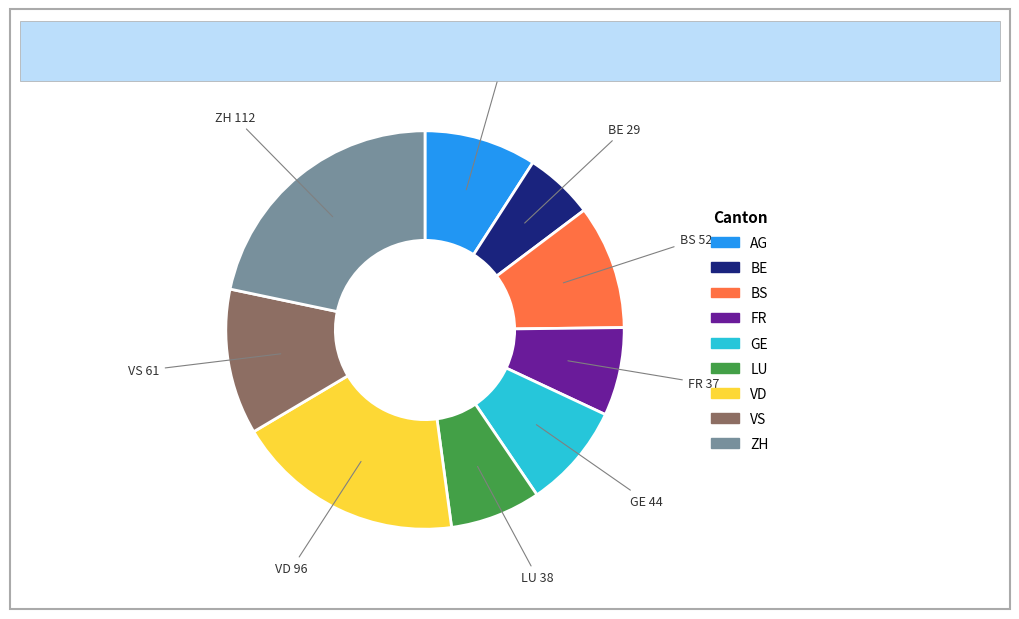

Count the number of slices in the pie.

9